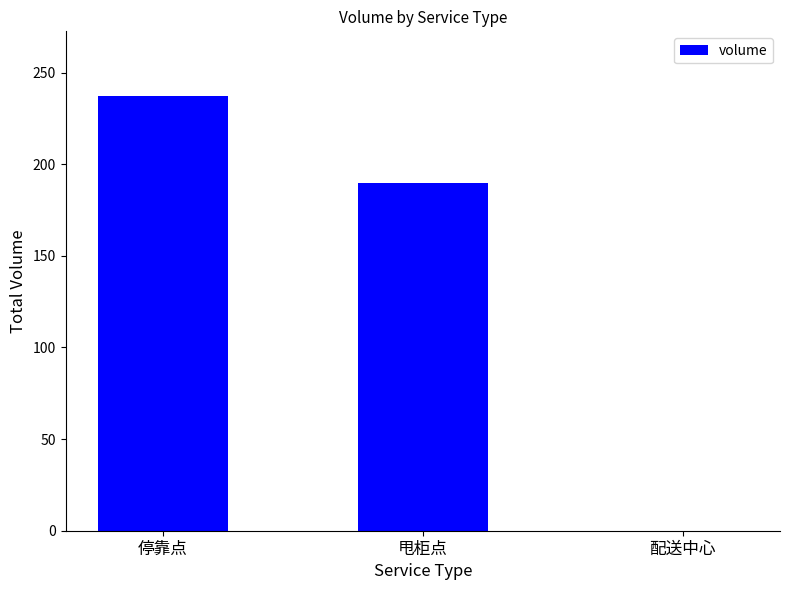

Which has a higher value, 停靠点 or 甩柜点?

停靠点